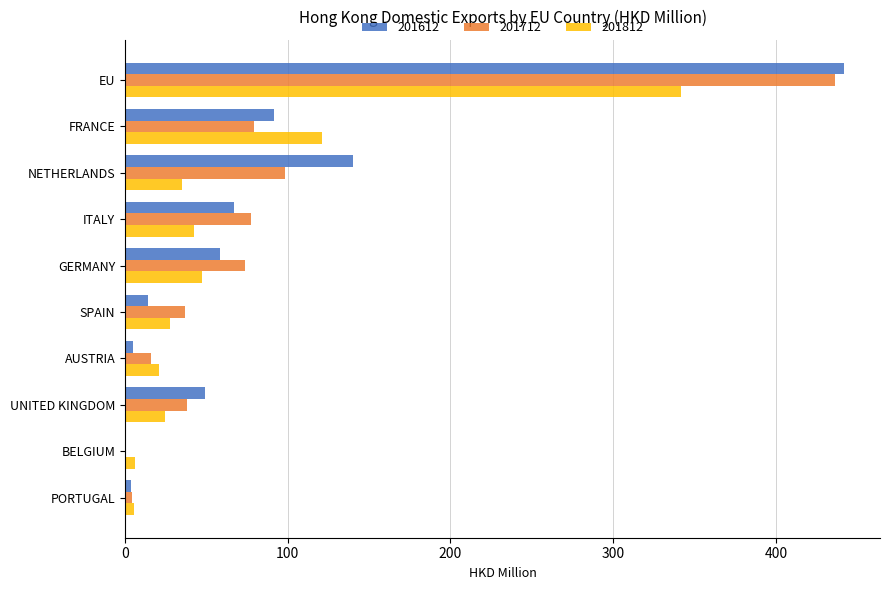

Is it true that 201612 equals 4.6 at AUSTRIA?

True